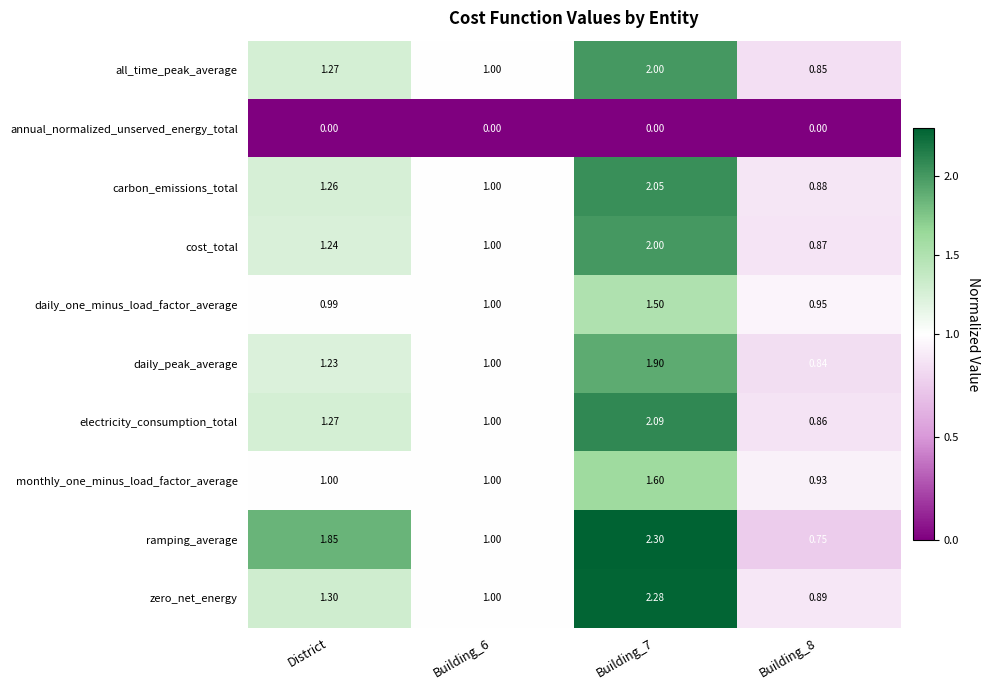

Which series has the largest range (max minus min)?

ramping_average